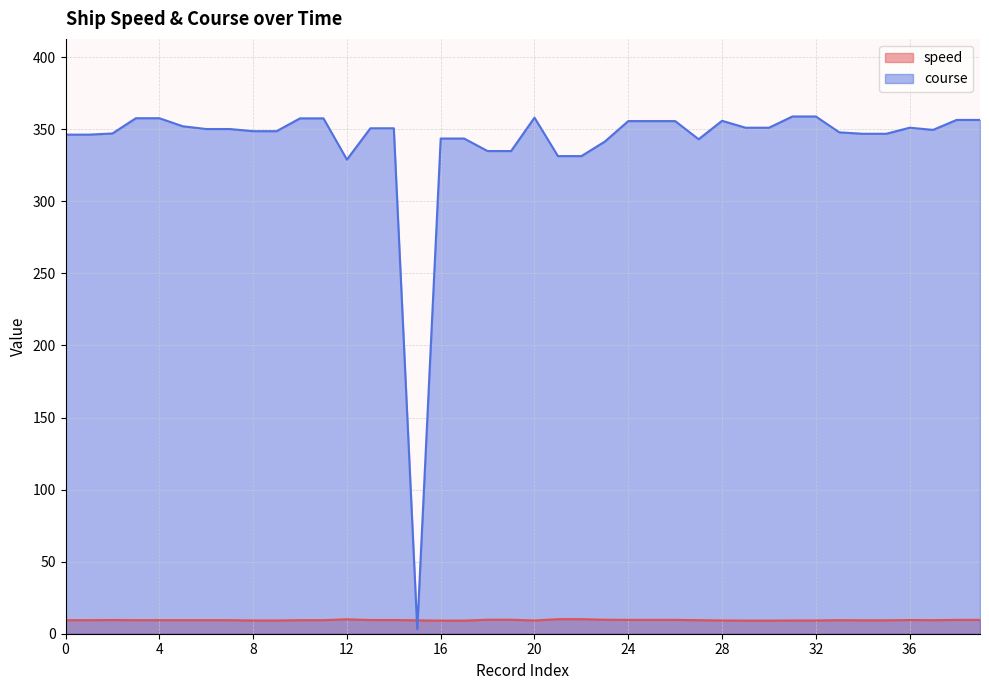

True or false: speed has a value of 16.0 at 30.

False